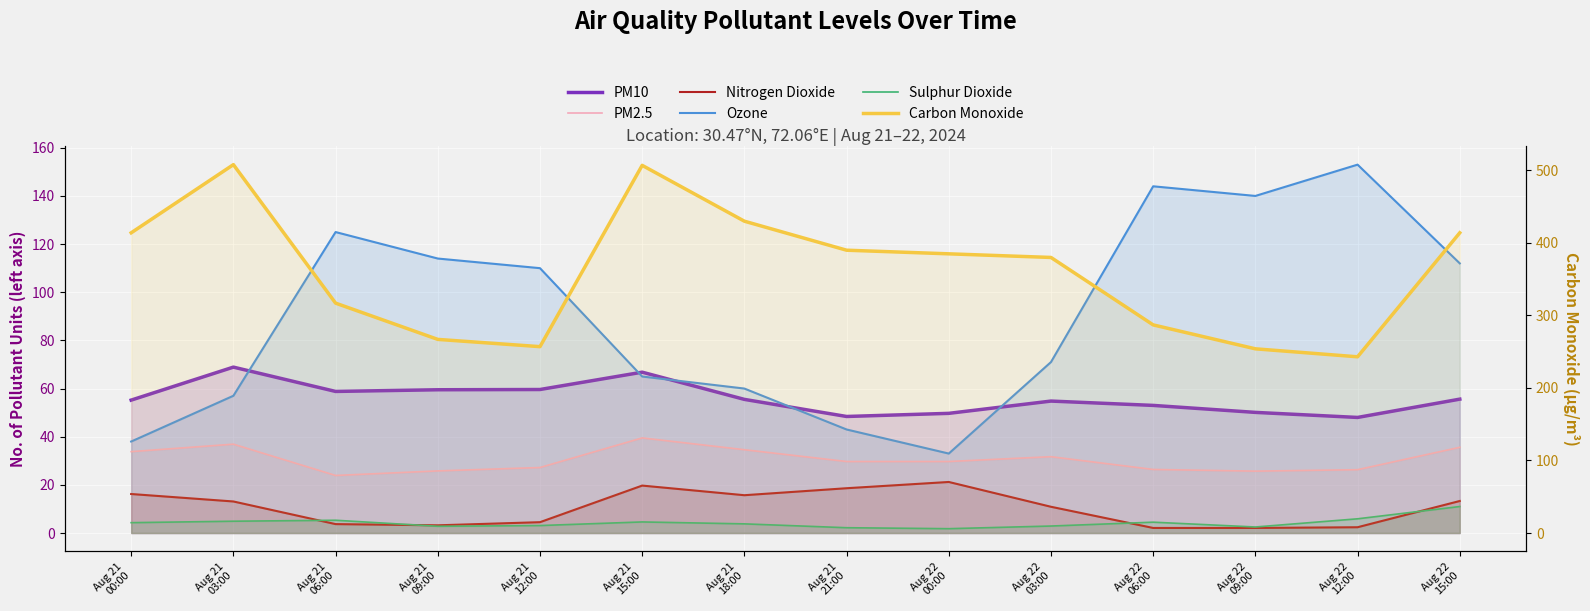

Where is Sulphur Dioxide nearest to the value 6?

Aug 22
12:00